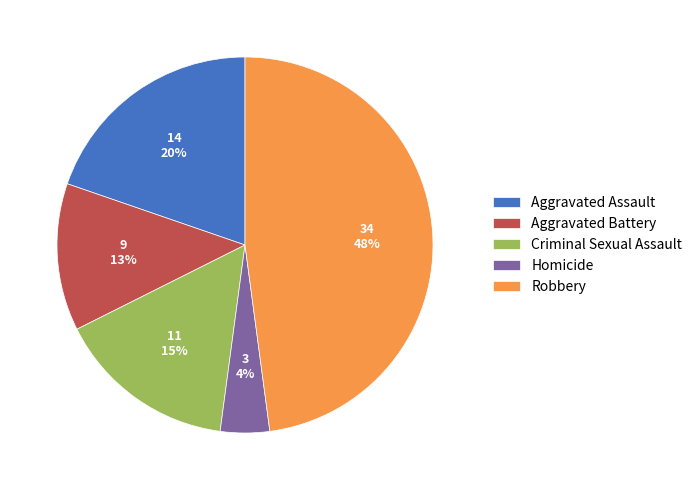

What percentage is the Robbery slice, to the nearest percent?

48%